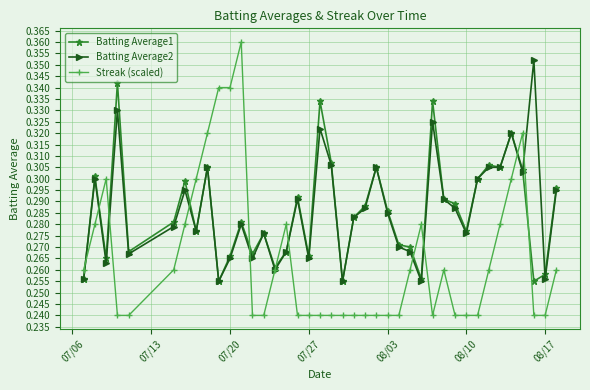

True or false: Batting Average1 has more than 1 points higher than both neighbors.

True